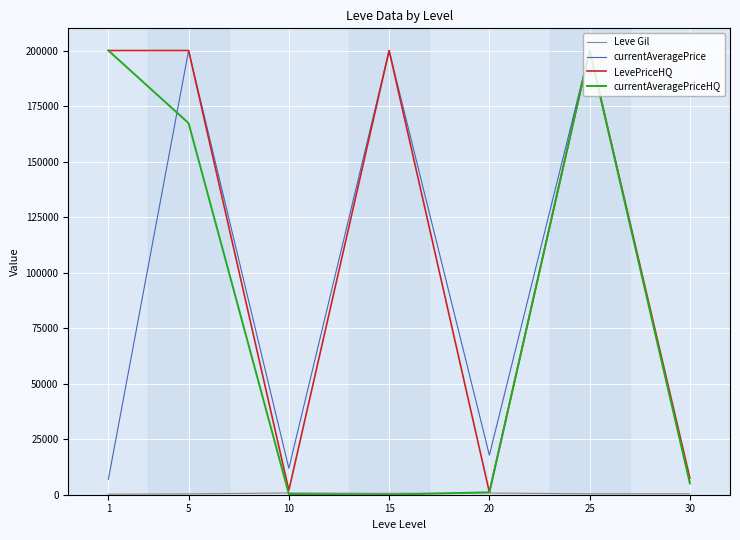

Which series changed the most between 1 and 5?

currentAveragePrice